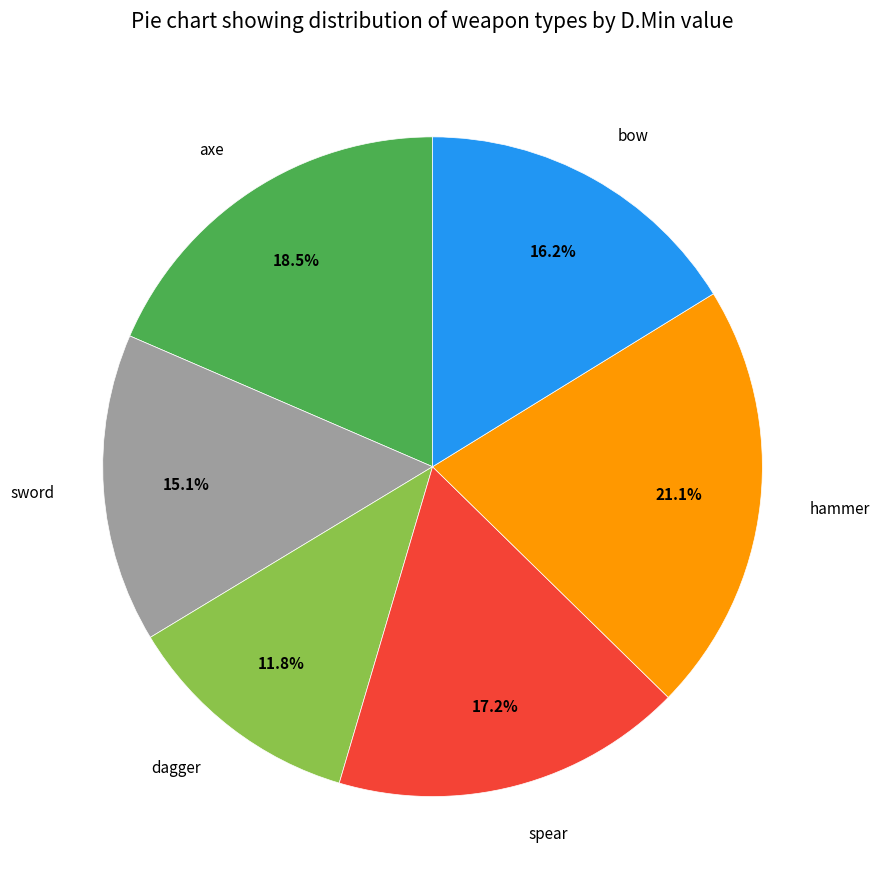

To the nearest percent, what percentage of the pie is sword?

15%